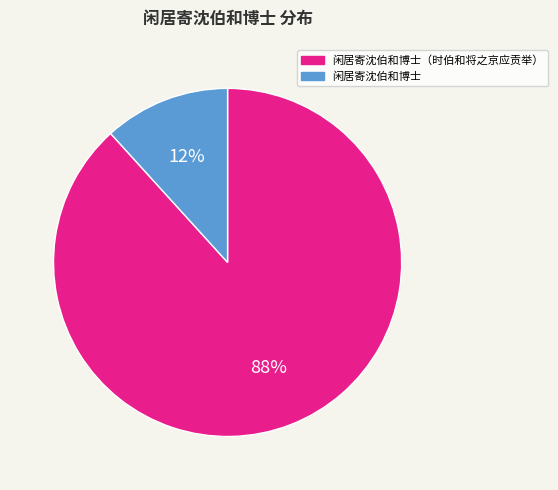

Does 闲居寄沈伯和博士（时伯和将之京应贡举） represent more than half of the total?

Yes